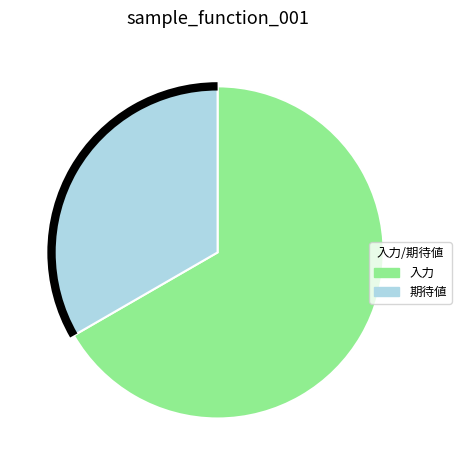

Does 入力 represent more than half of the total?

Yes